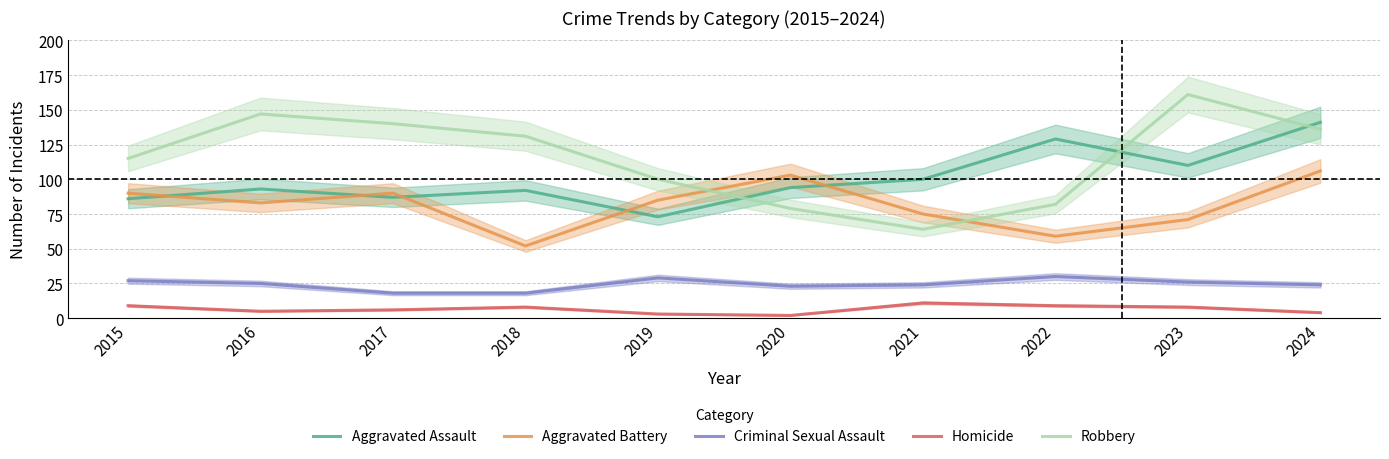

Is it true that Criminal Sexual Assault equals 18 at 2017?

True